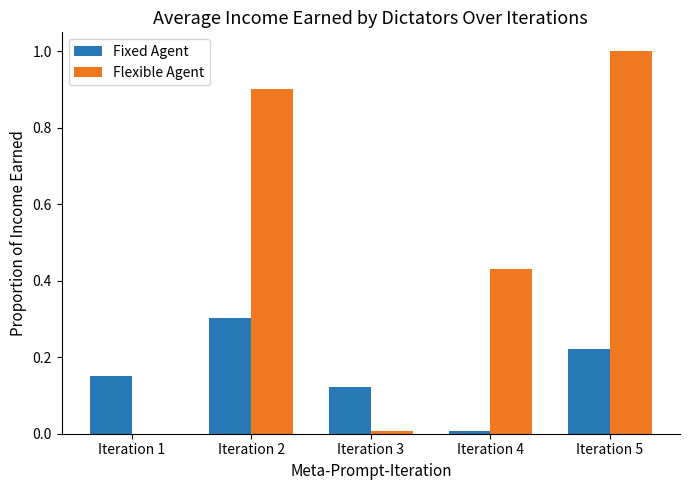

What is the greatest value displayed?

1.0